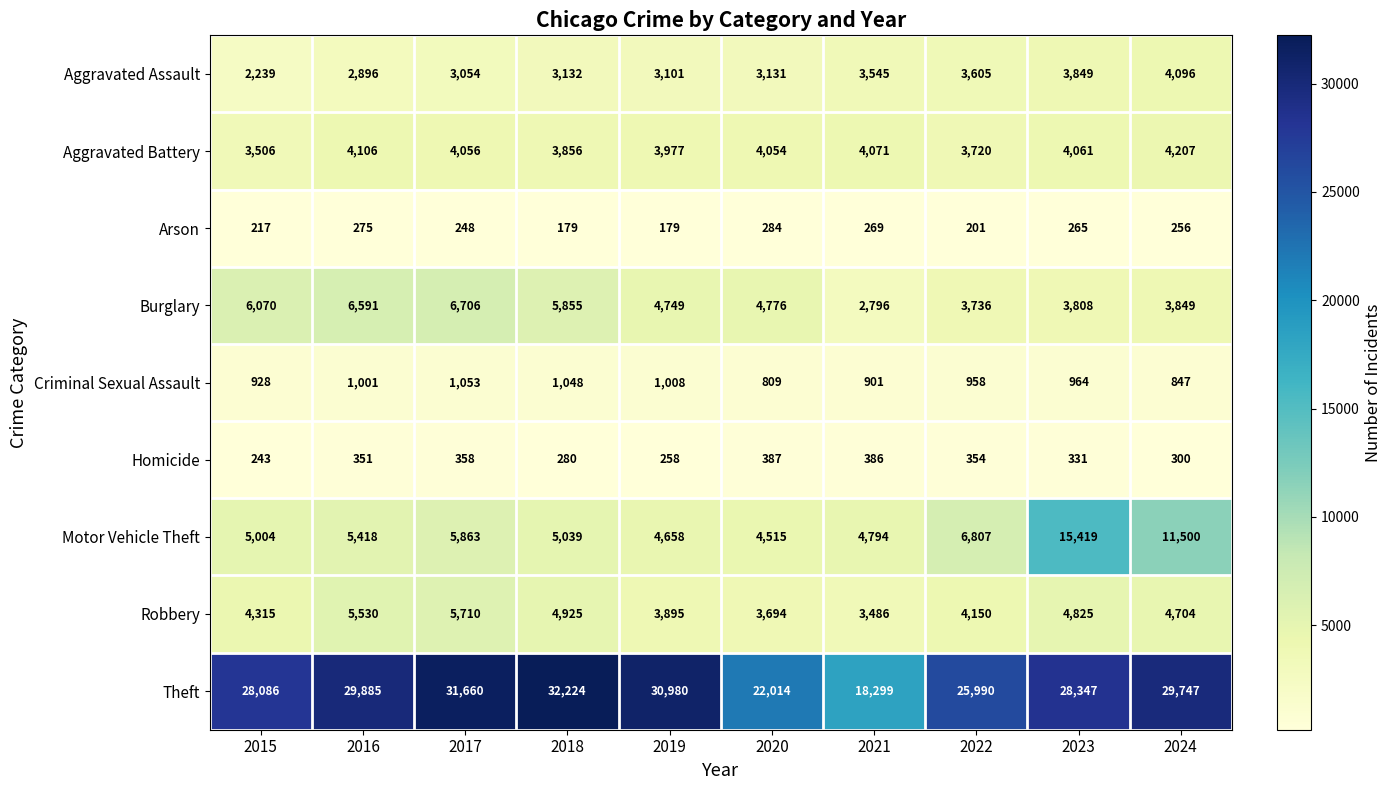

What is the difference between the Burglary values at 2024 and 2017?

2857